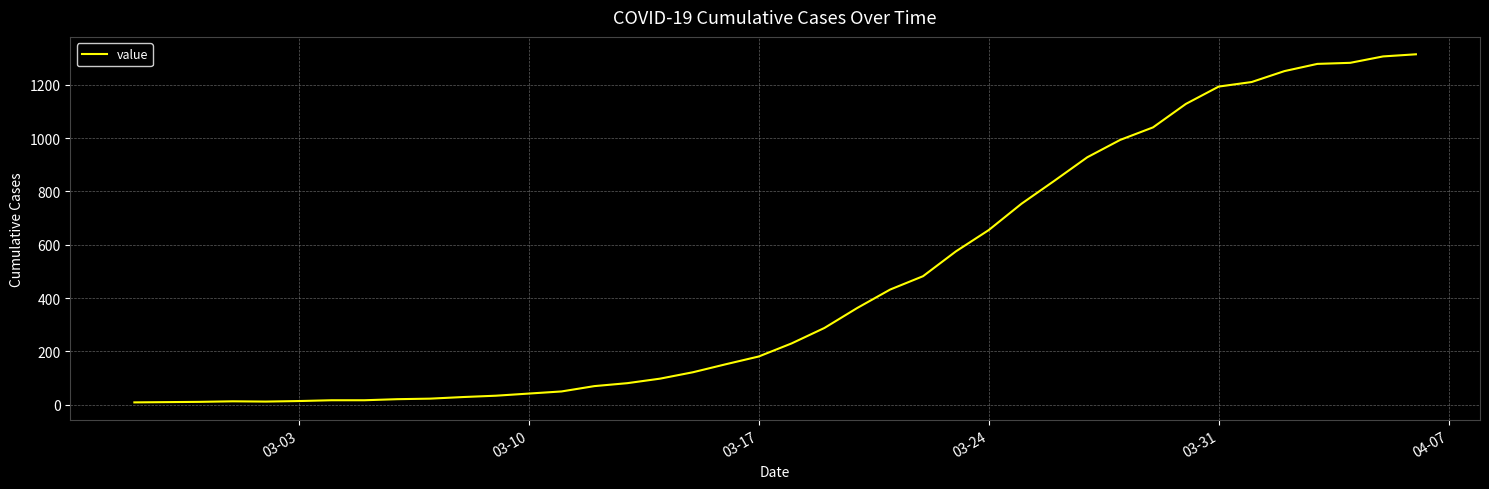

What is the maximum value shown in the chart?

1314